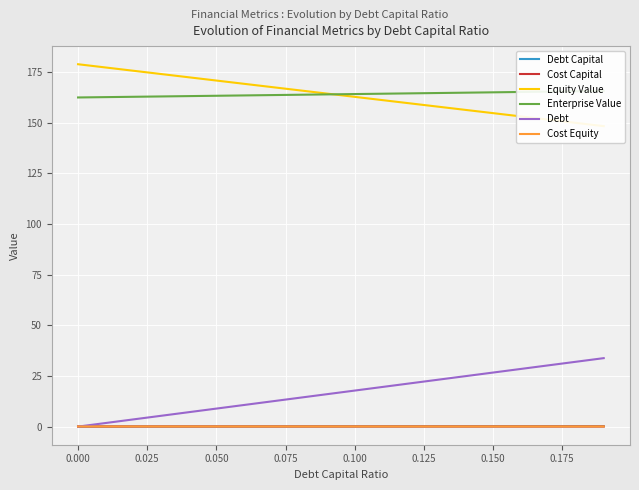

At which label is Equity Value closest to 163?

0.100